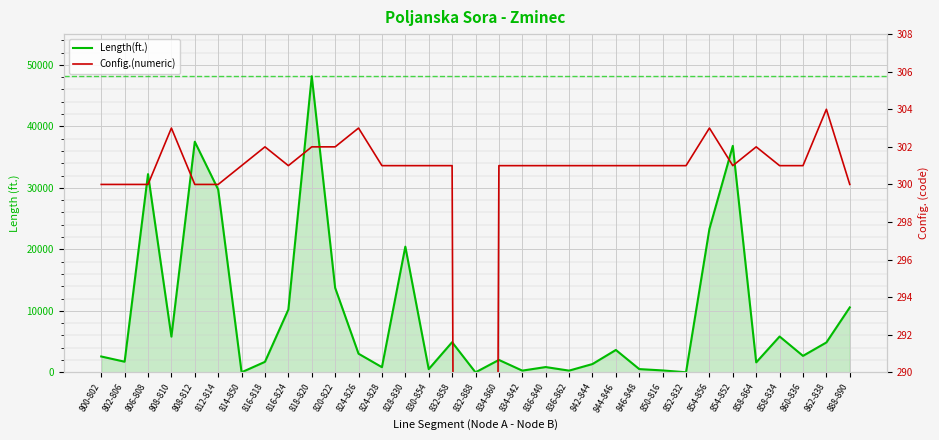

What are all the series names shown in the legend?

Length(ft.), Config.(numeric)